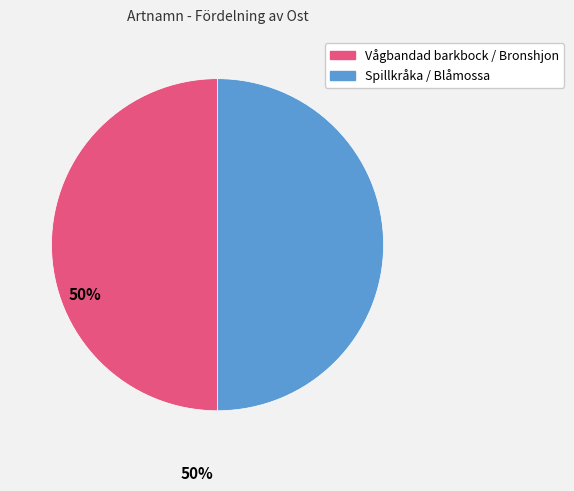

Is there any slice that represents more than half of the pie?

No